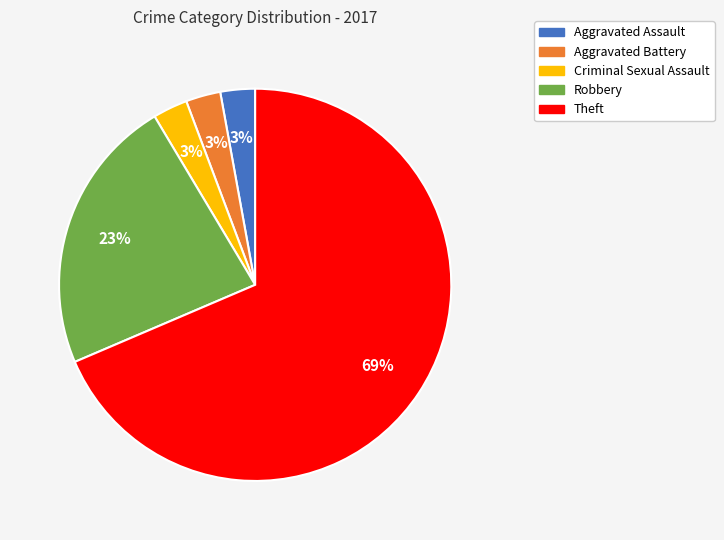

How many slices are in this pie chart?

5